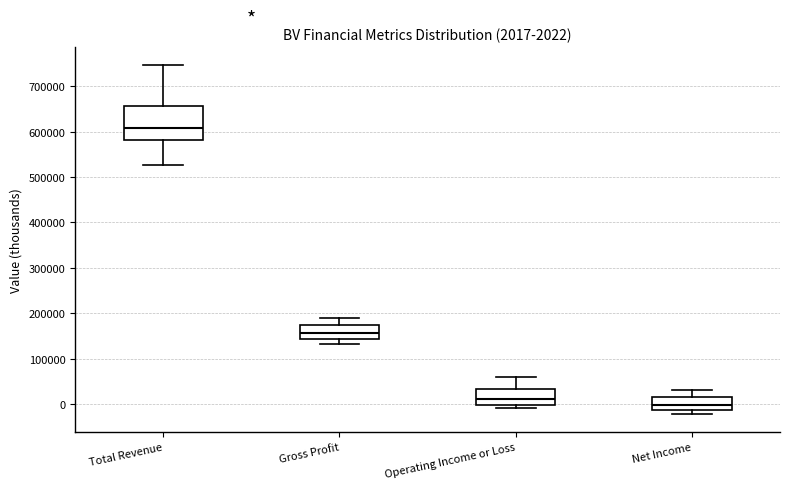

Which box is the tallest, from its lower edge to its upper edge?

Total Revenue